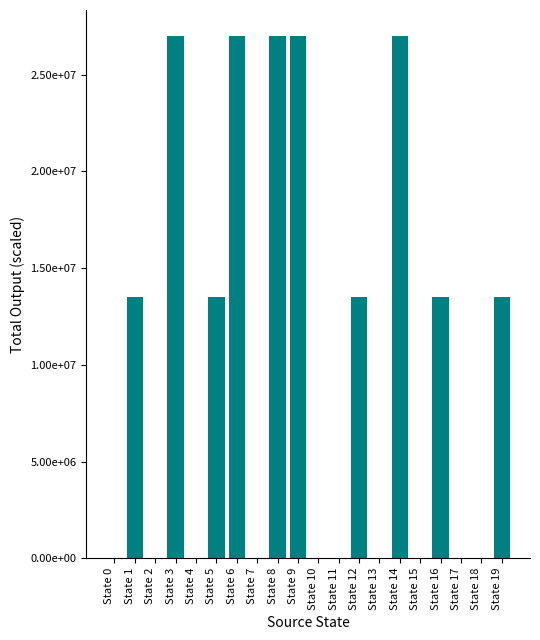

What is the difference between the maximum and minimum values?

27000000